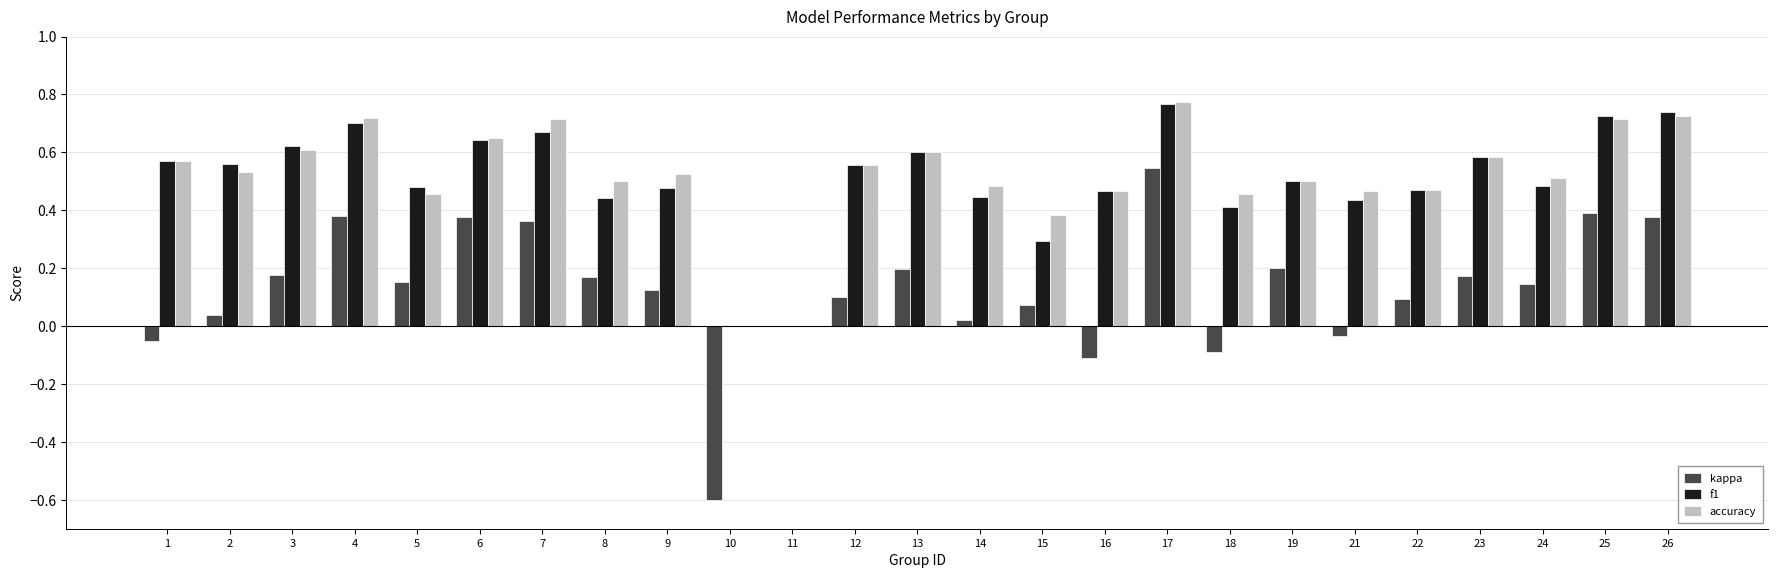

What is the total value across all series at 2?

1.1